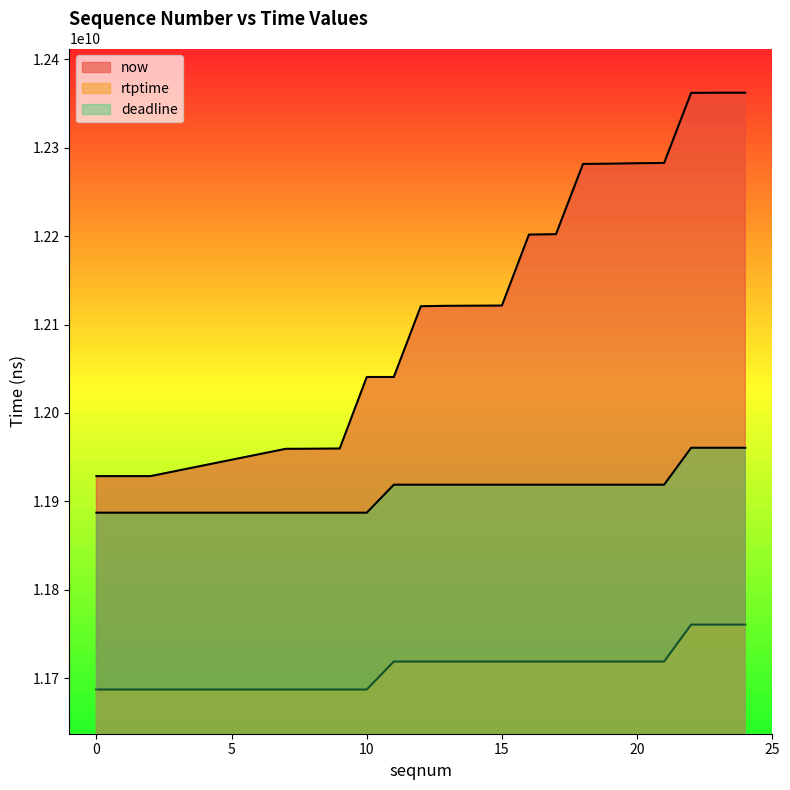

True or false: now and deadline cross at least once.

False